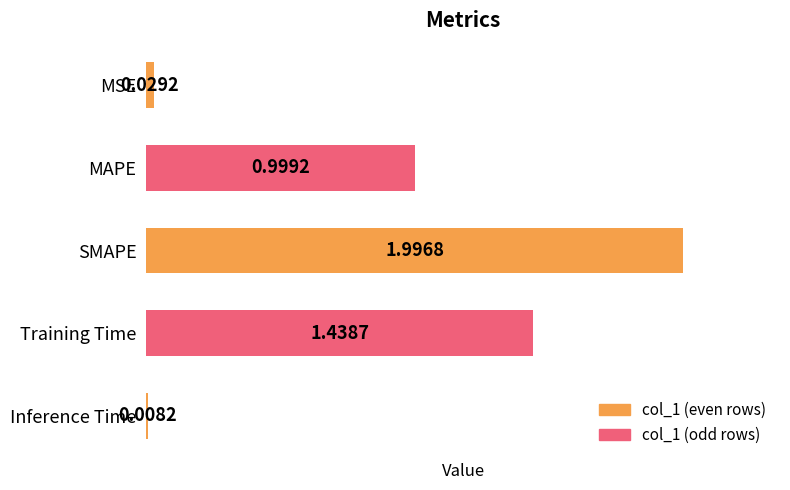

What is the difference between the maximum and minimum values?

2.0